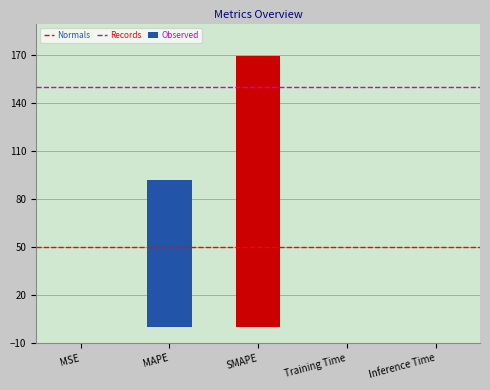

True or false: the data shows 23.5 at MAPE.

False